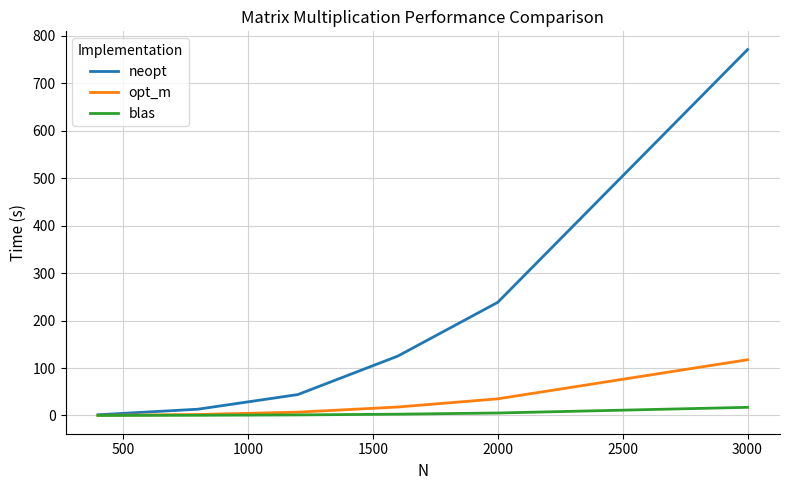

What is the maximum value for opt_m?

117.4